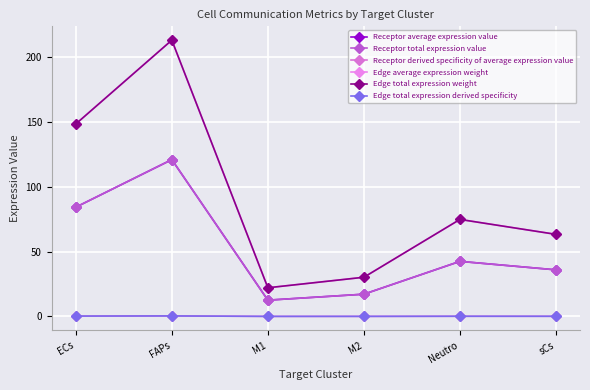

Is this an area chart (filled region under the line)?

No